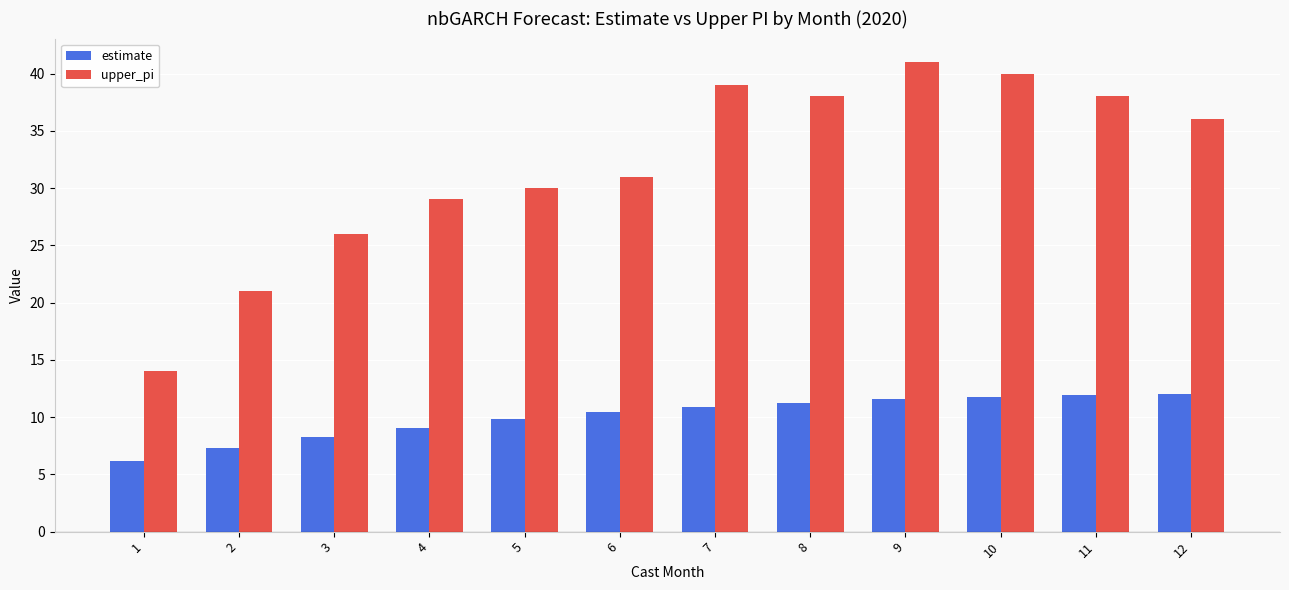

Is it true that estimate equals 10.9 at 7?

True